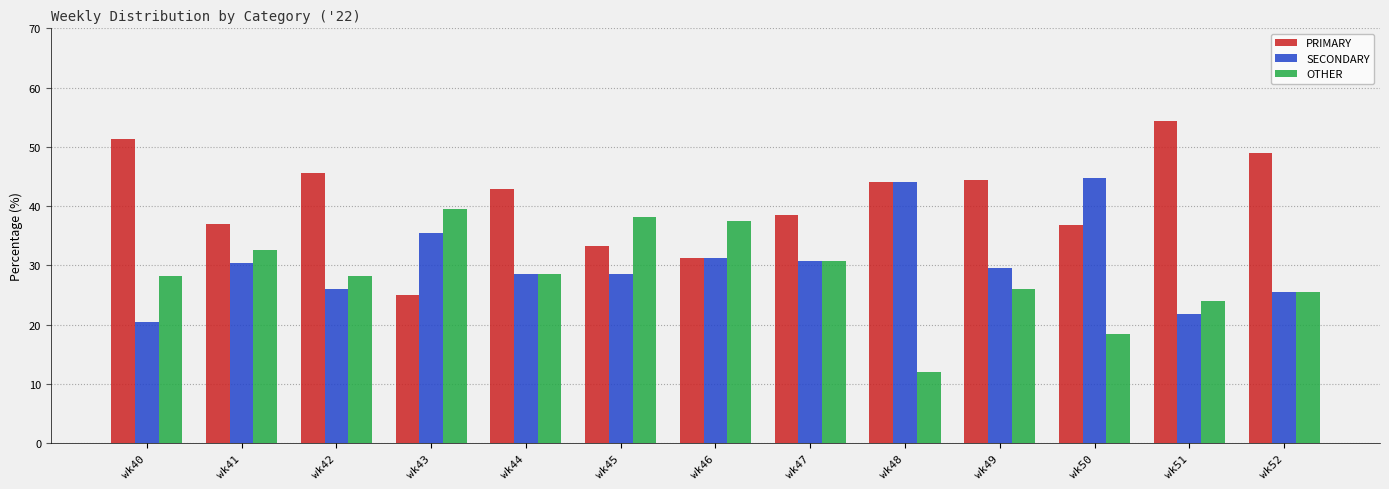

Which series has the largest total across all categories?

PRIMARY